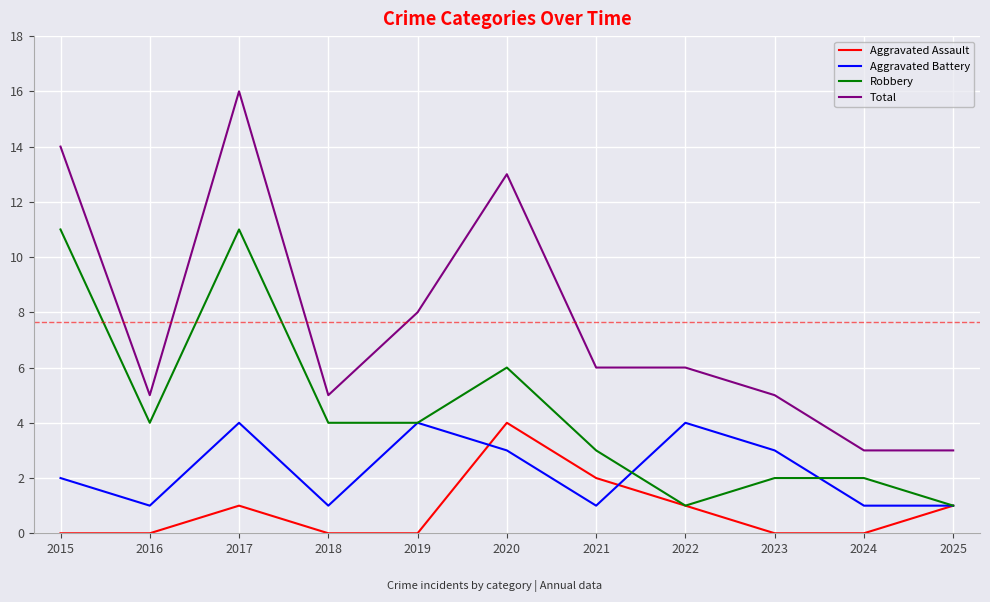

At which category does Robbery reach its first local peak?

2017